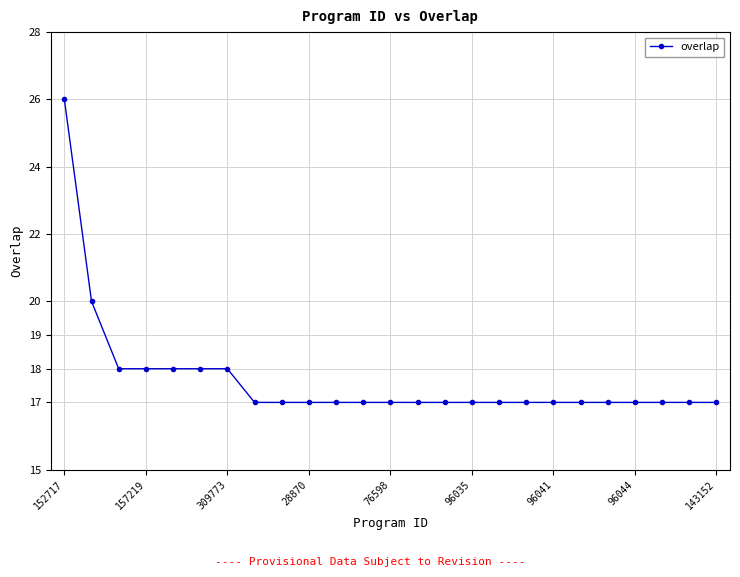

What is the maximum value shown in the chart?

26